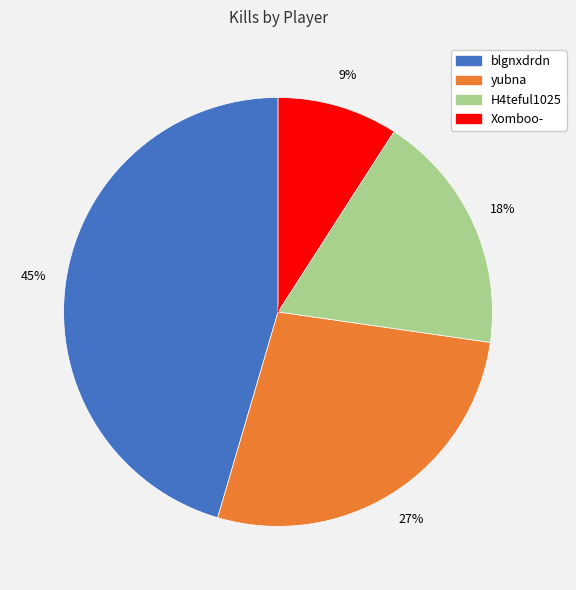

Is there a majority slice in this chart?

No